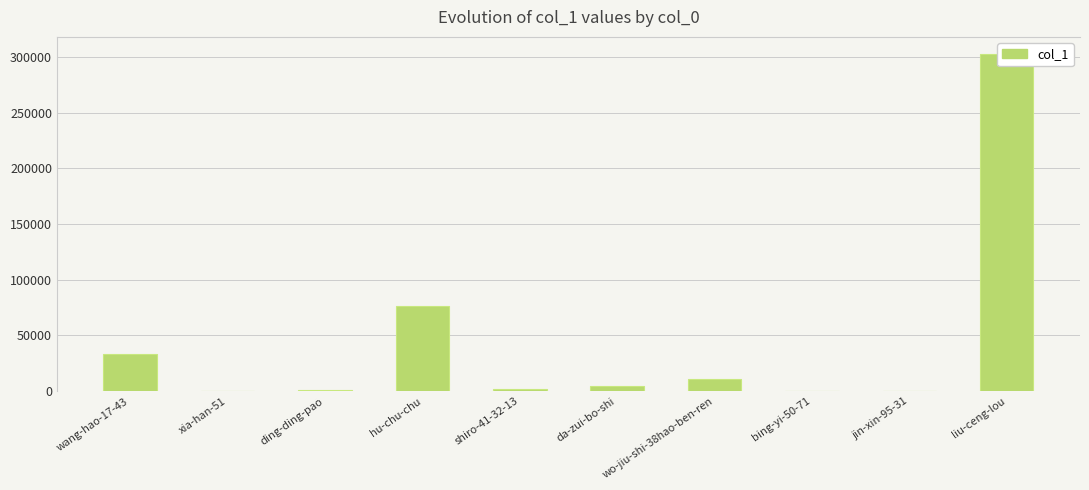

At which label does the data first exceed 4444?

wang-hao-17-43